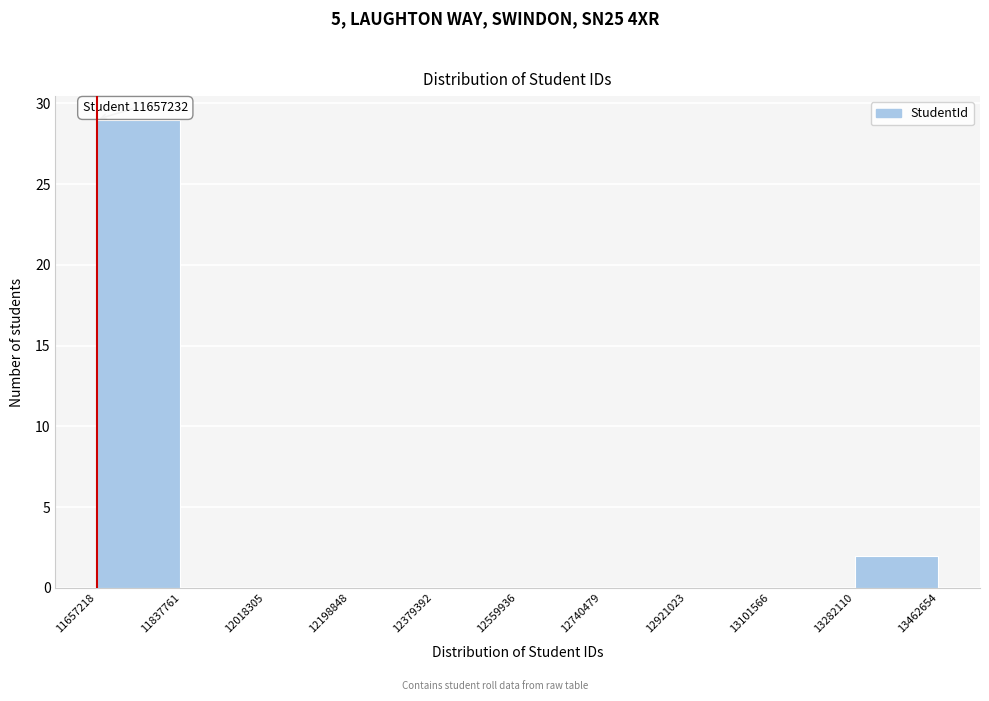

Which range on the x-axis has the tallest bar?

11657218 to 11837761